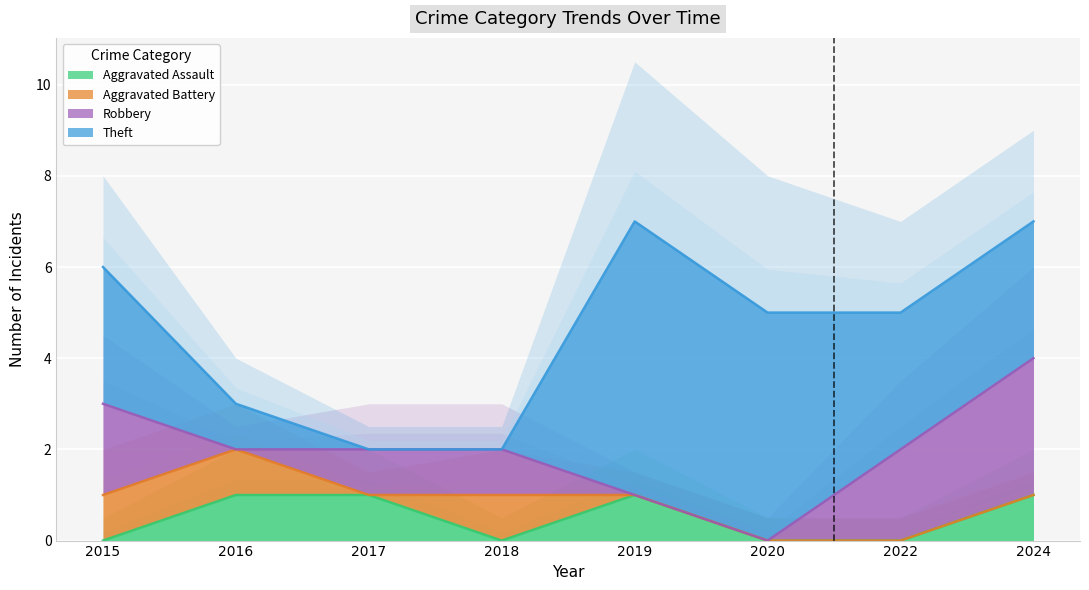

At which label does Aggravated Assault reach its minimum?

2015